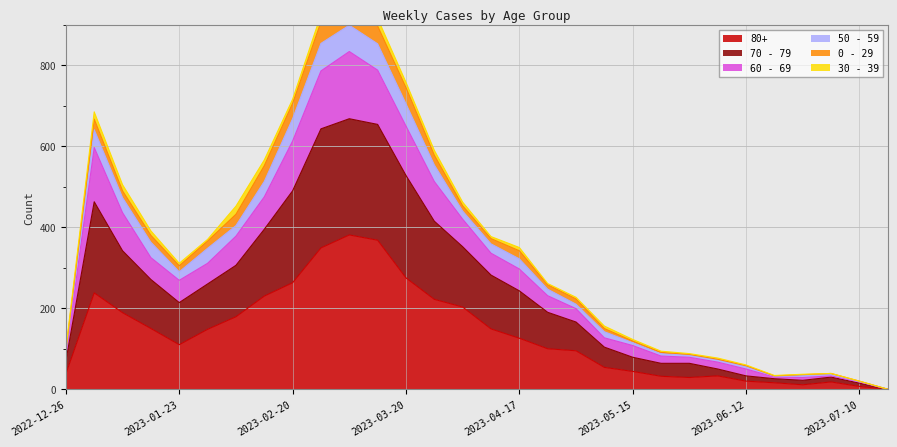

True or false: 80+ and 70 - 79 cross at least once.

False